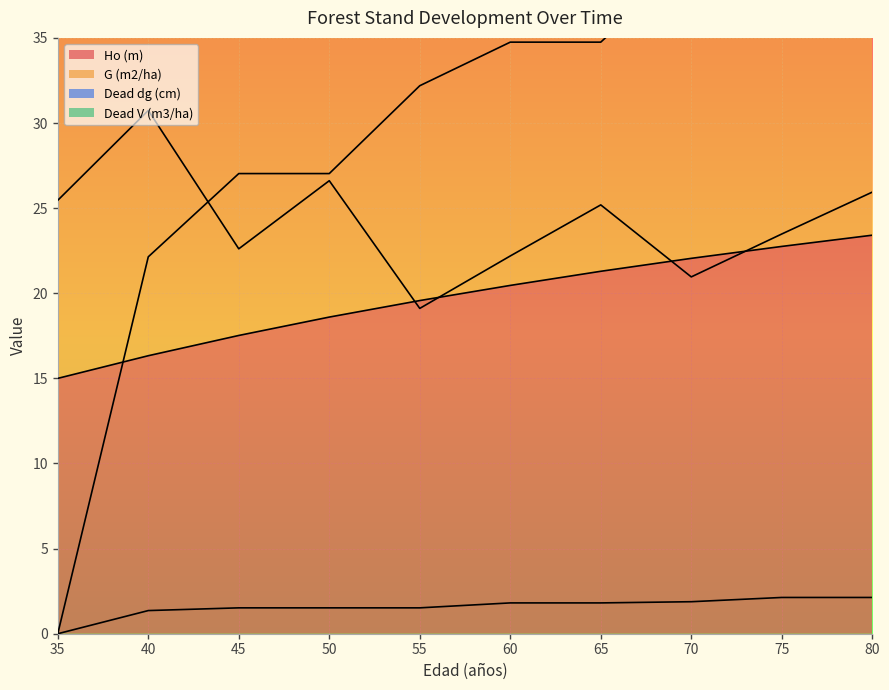

What is the sum of all Dead V (m3/ha) values?

15.7